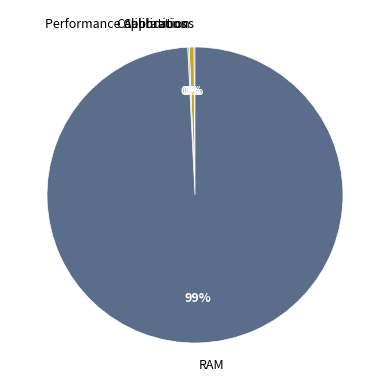

Does RAM account for over 50% of the chart?

Yes